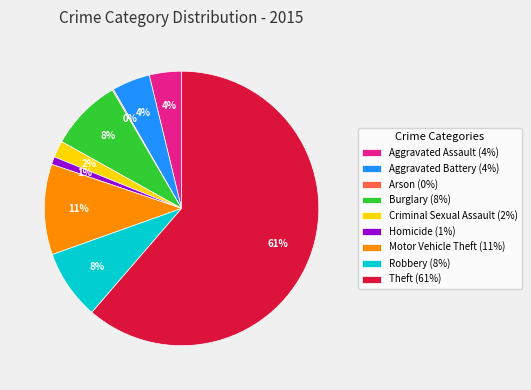

Which slice represents more than half of the pie?

Theft